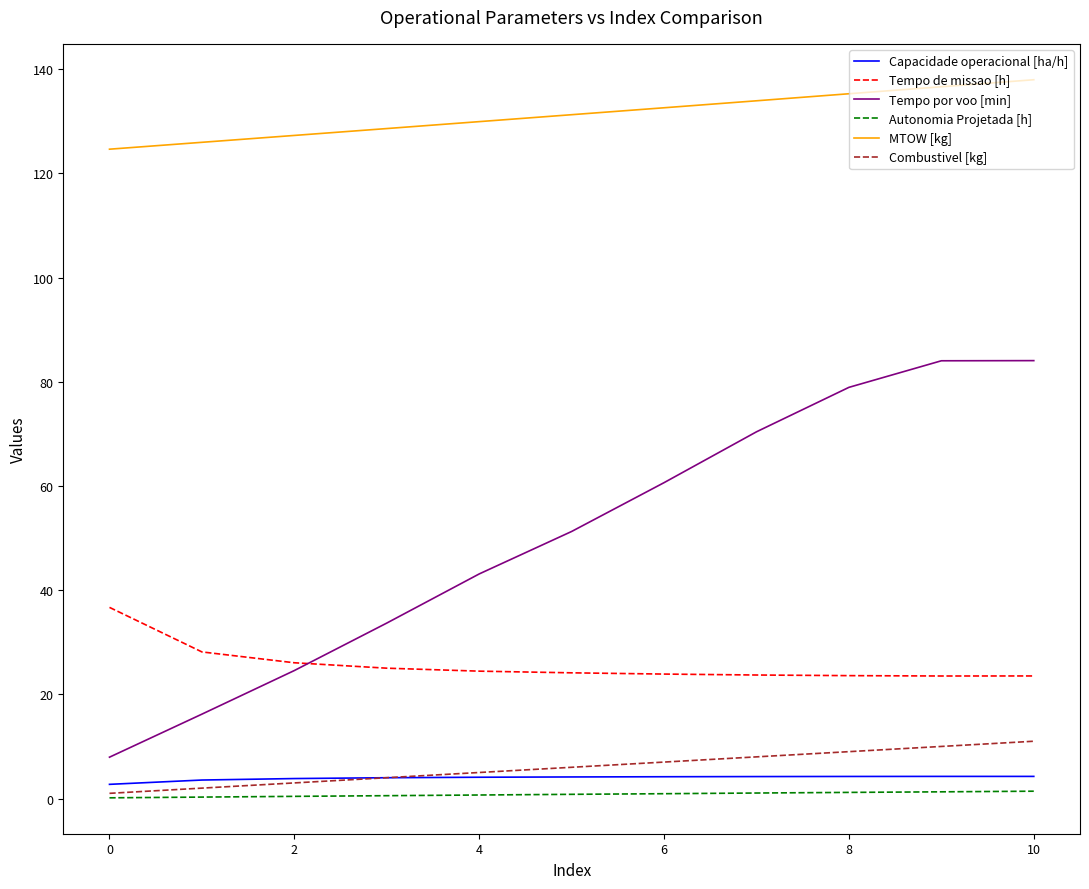

Which series has the largest total across all categories?

MTOW [kg]